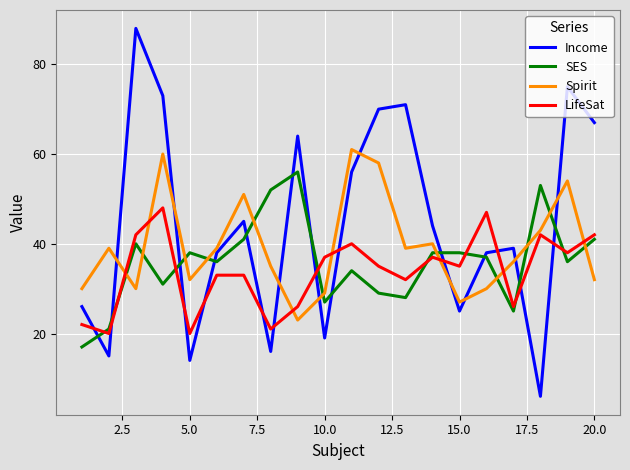

Which series has the widest spread of values?

Income